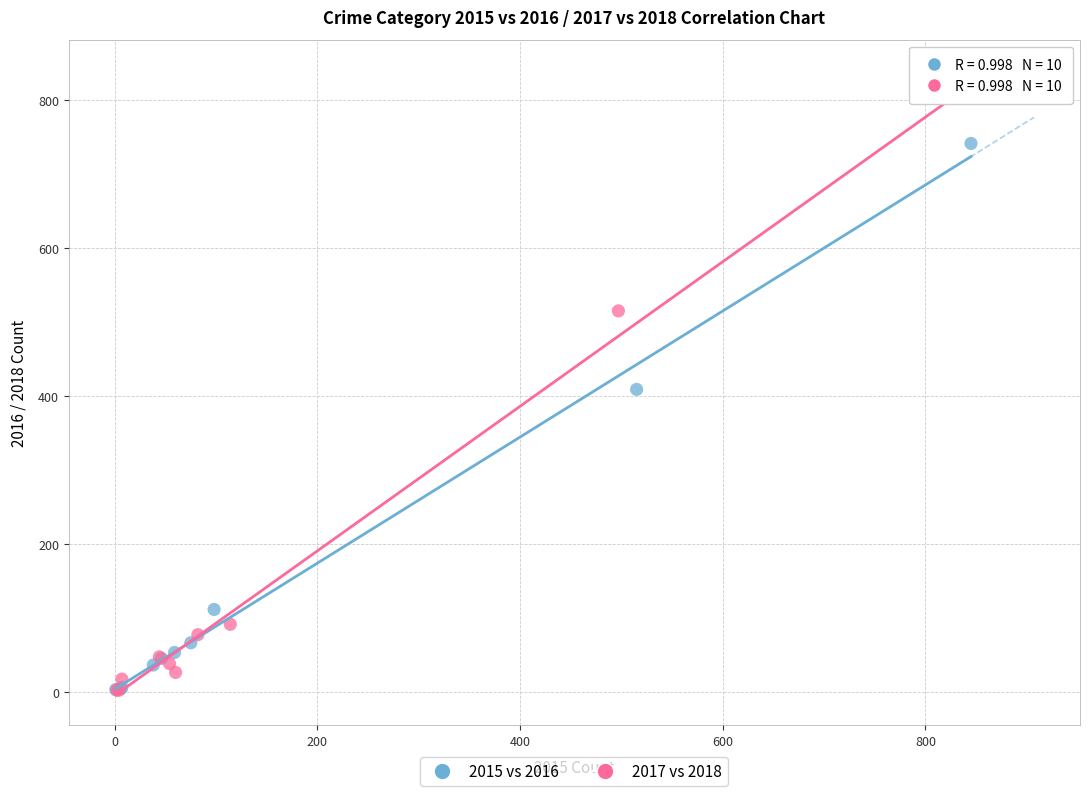

Which series has the widest spread of Y values?

2017 vs 2018